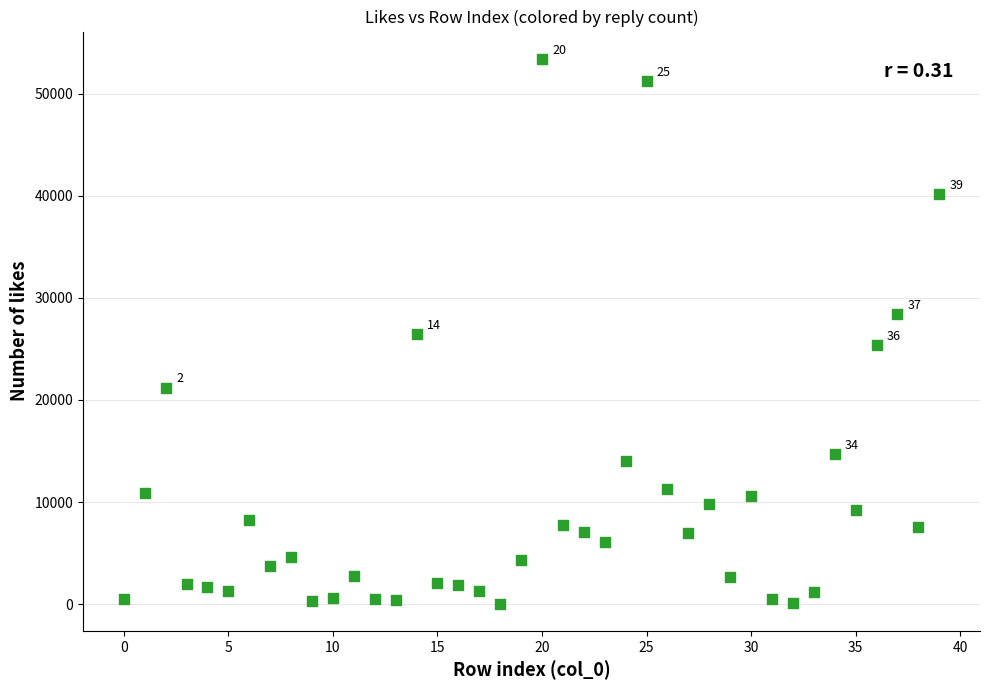

What is the range of Y values (max minus min)?

53343